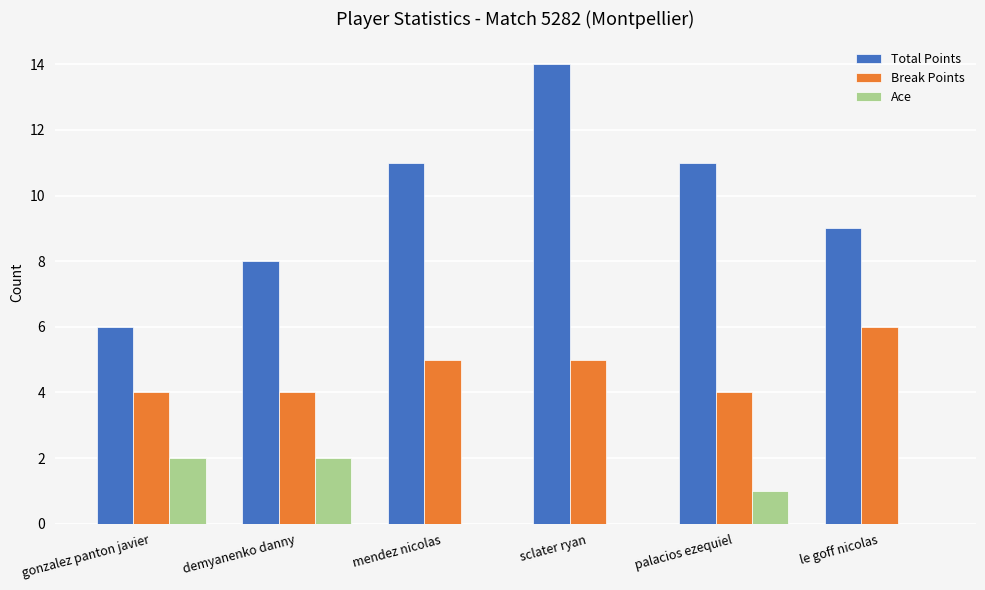

Which series changed the most between gonzalez panton javier and demyanenko danny?

Total Points